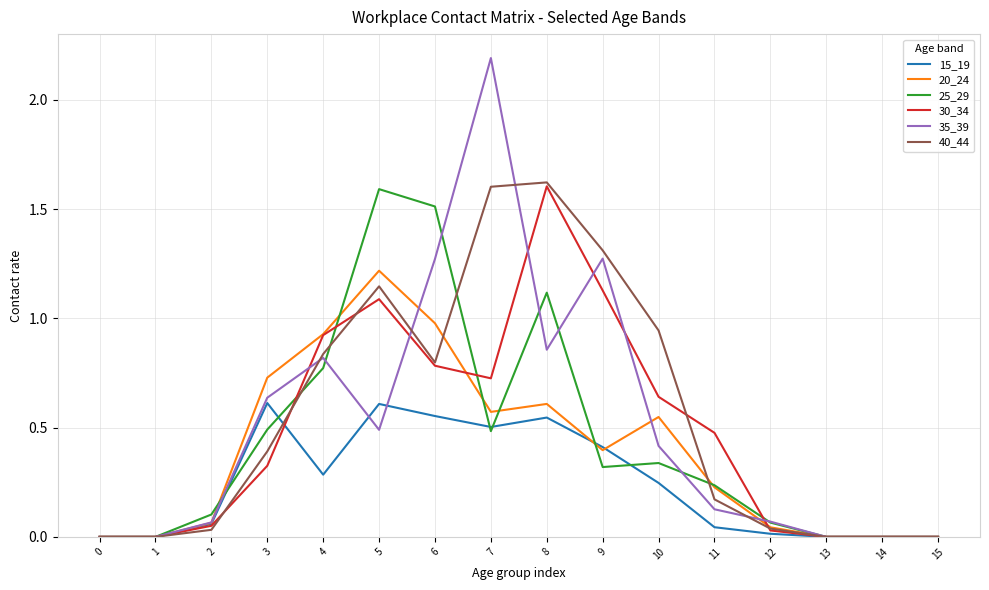

What is the maximum value shown in the chart?

2.2